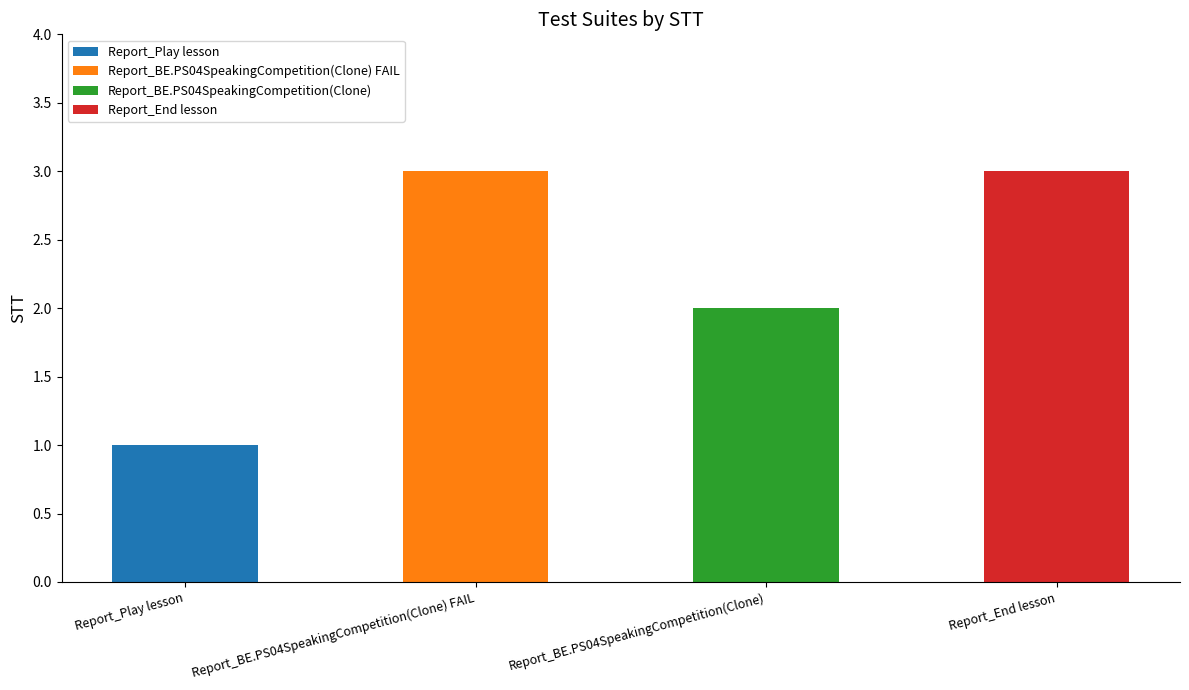

What is the minimum value shown in the chart?

1